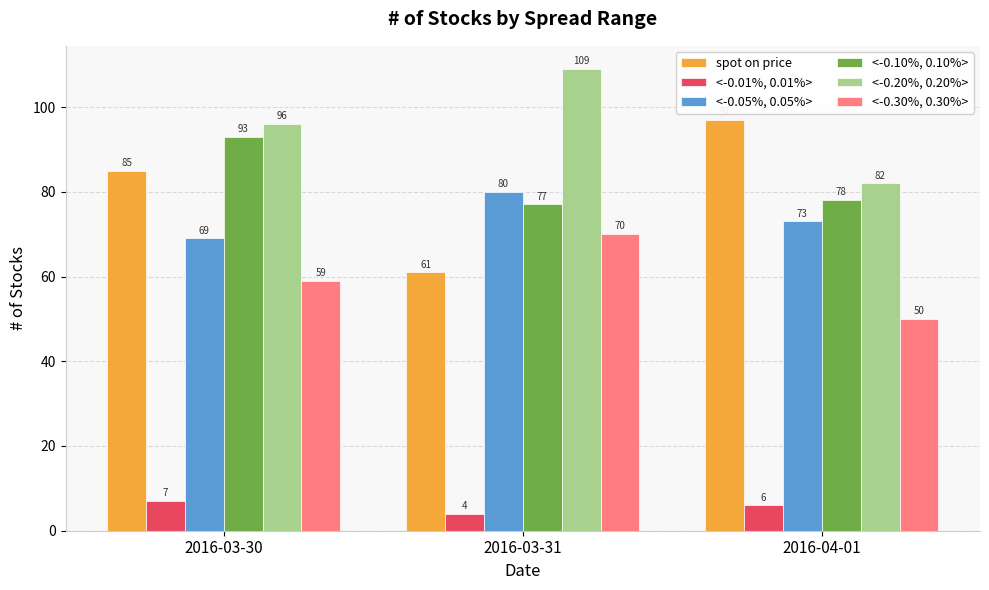

What is the highest value of the <-0.01%, 0.01%> series?

7